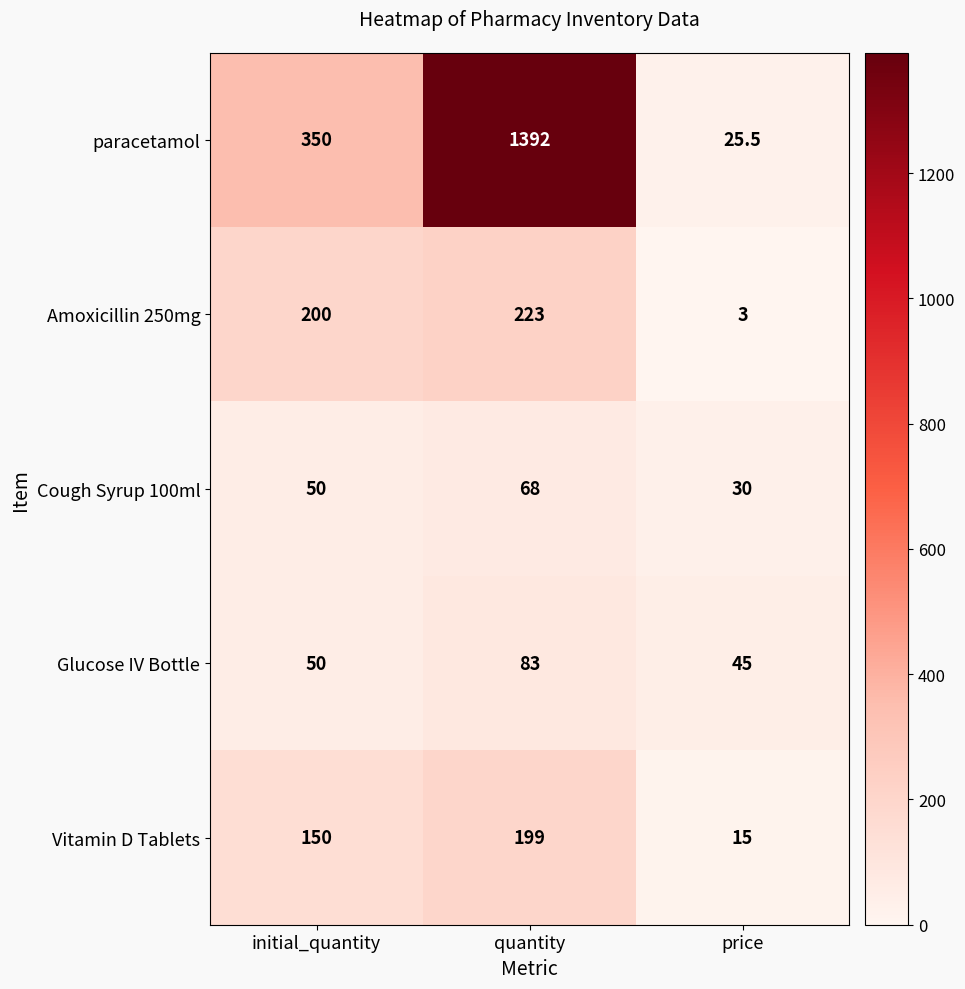

Which series has the widest spread of values?

paracetamol